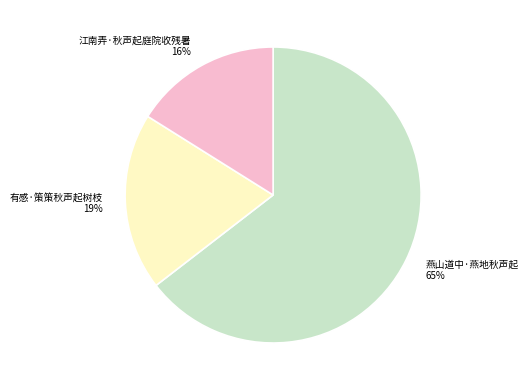

How many slices are in this pie chart?

3